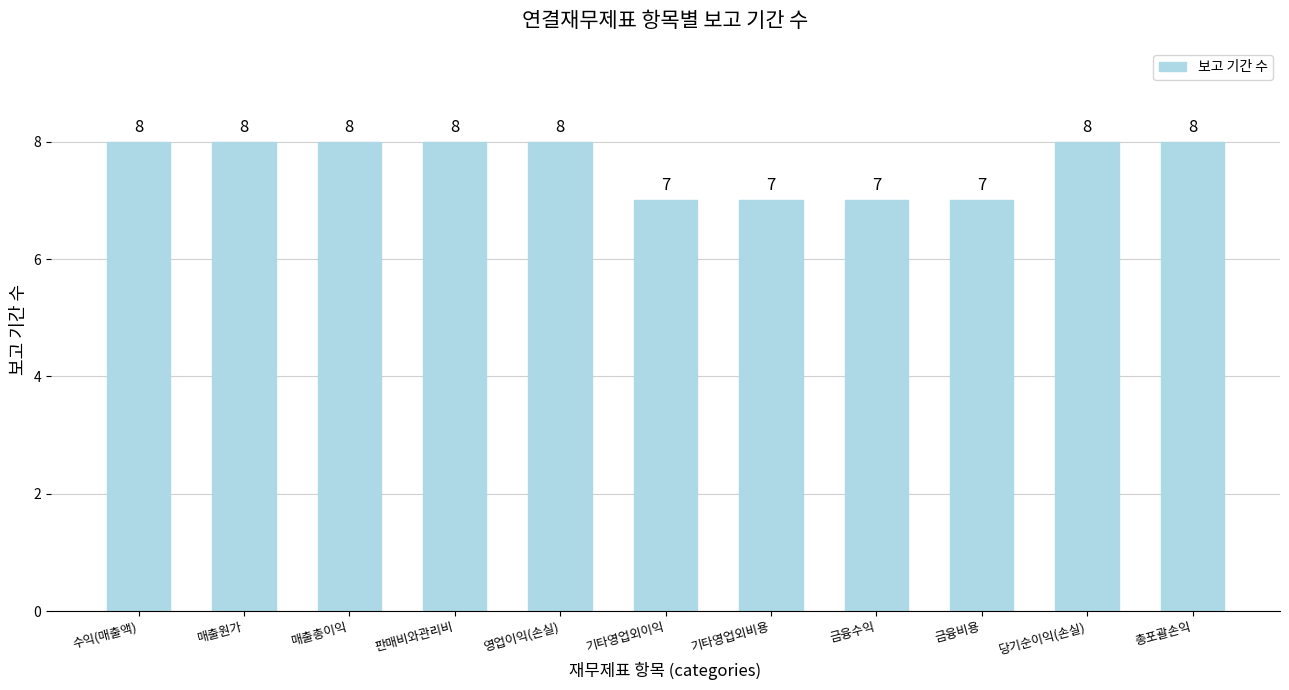

Reading right to left, what are all the values shown in this chart?

8	8	7	7	7	7	8	8	8	8	8